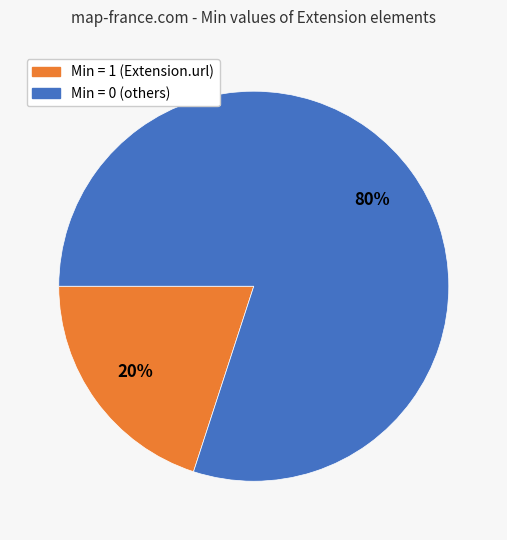

Is there any slice that represents more than half of the pie?

Yes